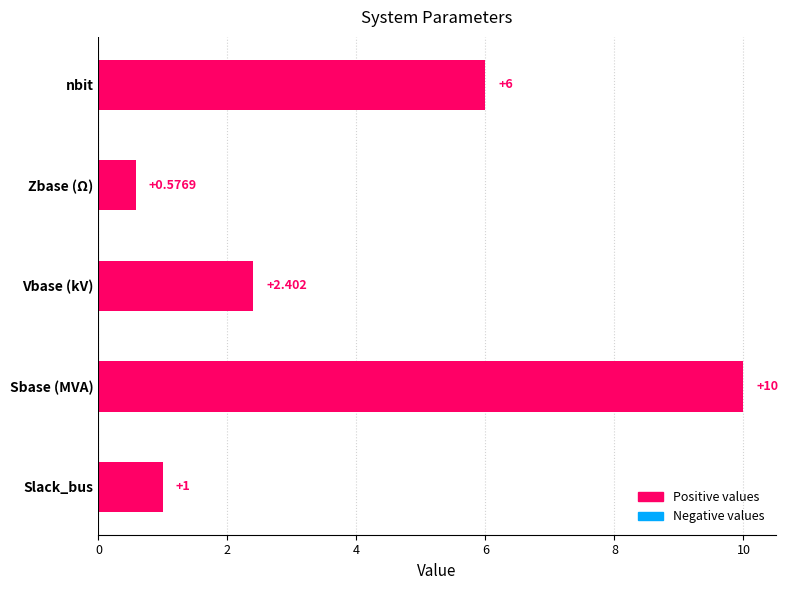

At which label is the value closest to 5?

nbit